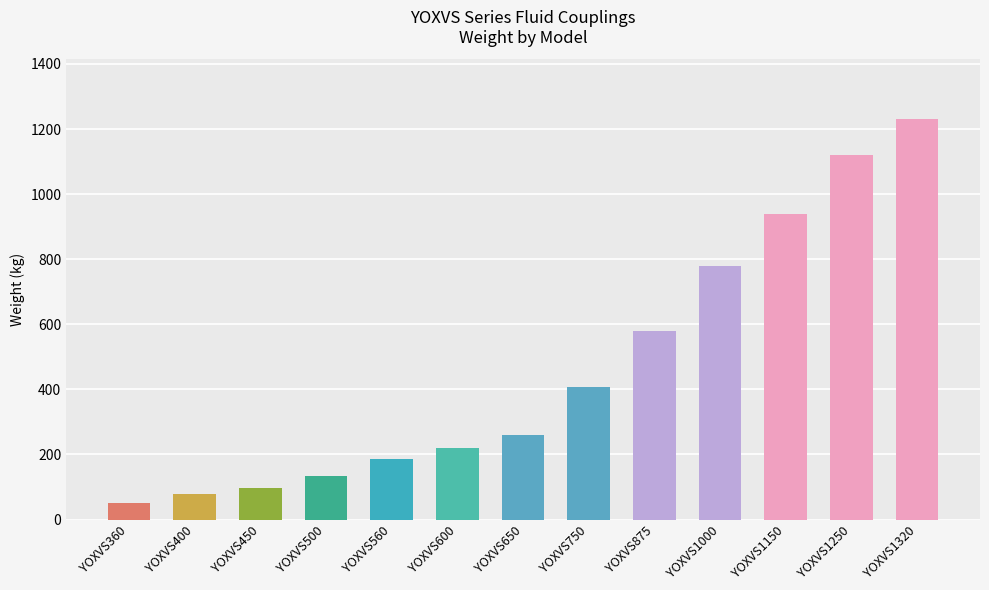

Reading left to right, what are all the values shown in this chart?

52	77	96	133	185	220	260	406	580	780	940	1120	1230